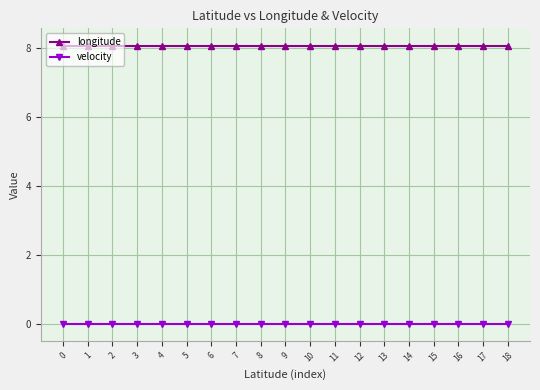

What is the difference between the highest and lowest values at 6?

8.1